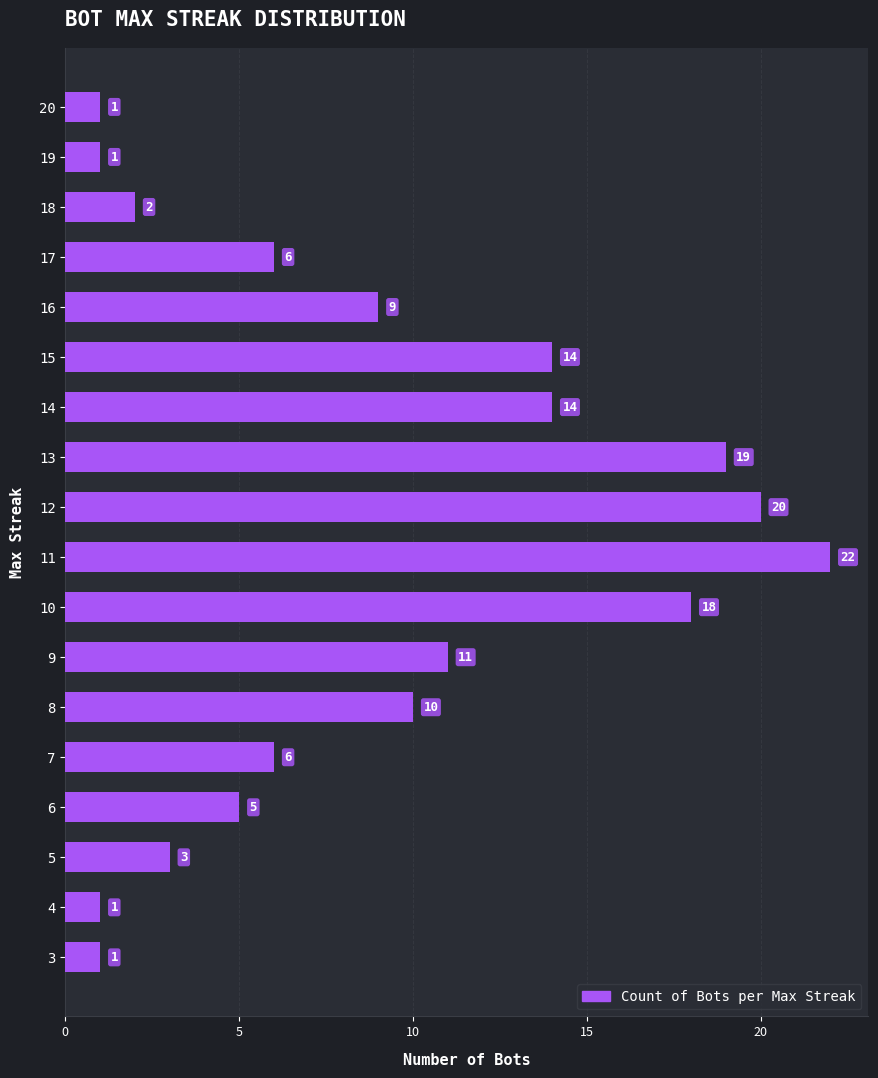

Reading bottom to top, transcribe all the data shown in this chart.

3=1	4=1	5=3	6=5	7=6	8=10	9=11	10=18	11=22	12=20	13=19	14=14	15=14	16=9	17=6	18=2	19=1	20=1